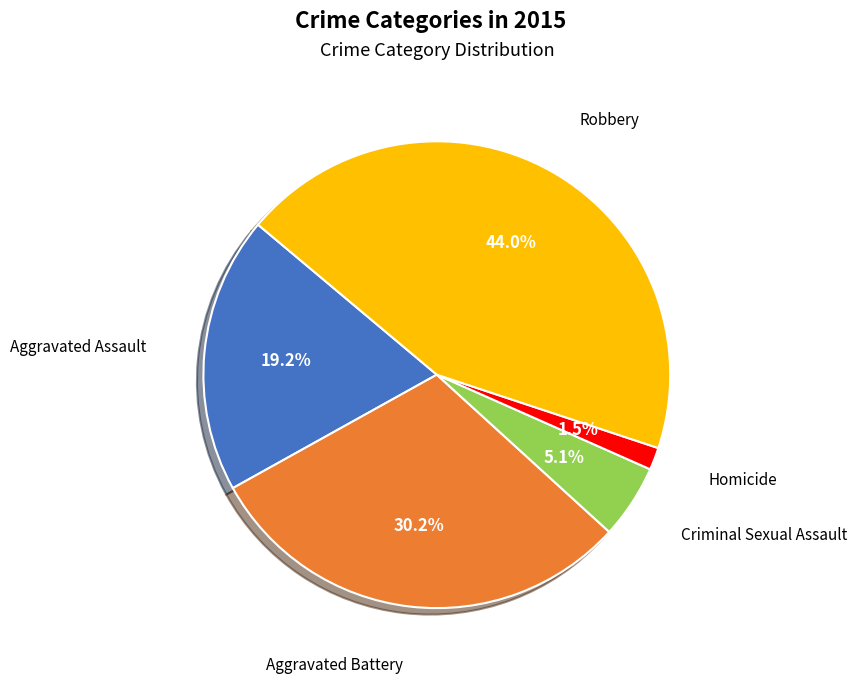

Does any single category account for the majority?

No